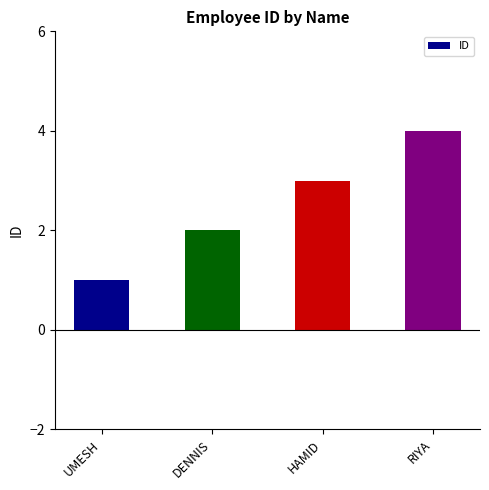

List the labels in order of value, largest first.

RIYA, HAMID, DENNIS, UMESH